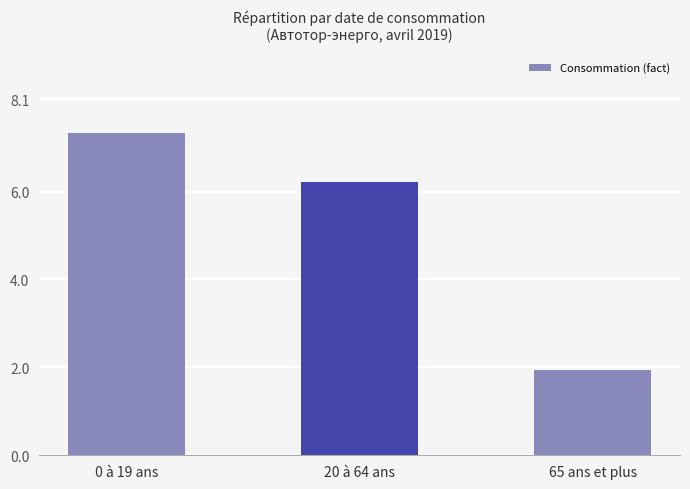

True or false: the data shows 1.9 at 65 ans et plus.

True